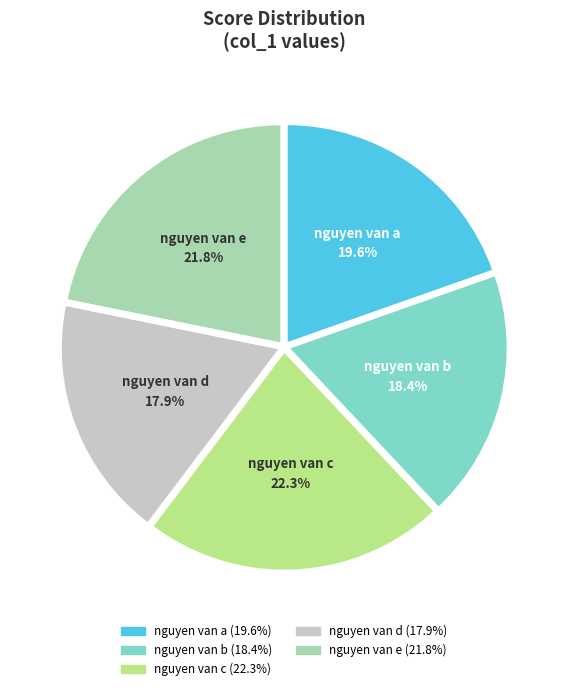

Count the number of slices in the pie.

5